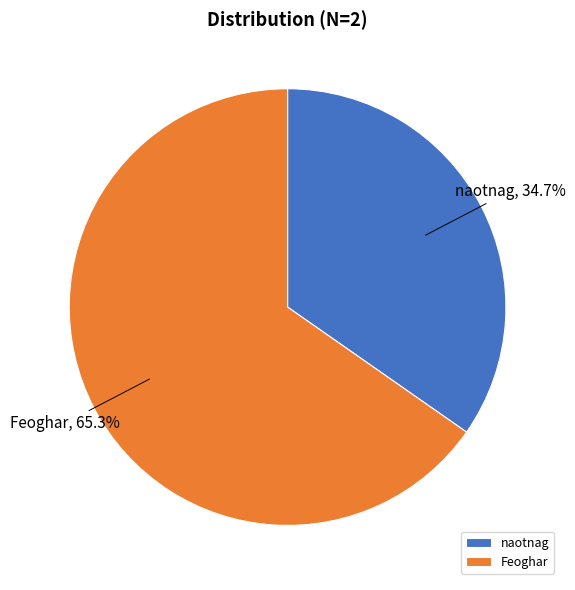

Is it true that Feoghar is 65% of the pie?

True